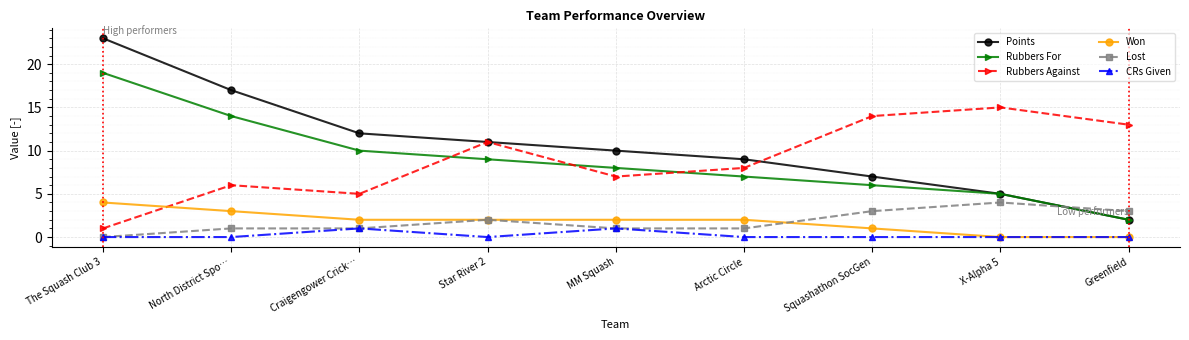

Reading left to right, list all the values displayed in this chart.

Points: The Squash Club 3=23	North District Spo…=17	Craigengower Crick…=12	Star River 2=11	MM Squash=10	Arctic Circle=9	Squashathon SocGen=7	X-Alpha 5=5	Greenfield=2
Rubbers For: The Squash Club 3=19	North District Spo…=14	Craigengower Crick…=10	Star River 2=9	MM Squash=8	Arctic Circle=7	Squashathon SocGen=6	X-Alpha 5=5	Greenfield=2
Rubbers Against: The Squash Club 3=1	North District Spo…=6	Craigengower Crick…=5	Star River 2=11	MM Squash=7	Arctic Circle=8	Squashathon SocGen=14	X-Alpha 5=15	Greenfield=13
Won: The Squash Club 3=4	North District Spo…=3	Craigengower Crick…=2	Star River 2=2	MM Squash=2	Arctic Circle=2	Squashathon SocGen=1	X-Alpha 5=0	Greenfield=0
Lost: The Squash Club 3=0	North District Spo…=1	Craigengower Crick…=1	Star River 2=2	MM Squash=1	Arctic Circle=1	Squashathon SocGen=3	X-Alpha 5=4	Greenfield=3
CRs Given: The Squash Club 3=0	North District Spo…=0	Craigengower Crick…=1	Star River 2=0	MM Squash=1	Arctic Circle=0	Squashathon SocGen=0	X-Alpha 5=0	Greenfield=0